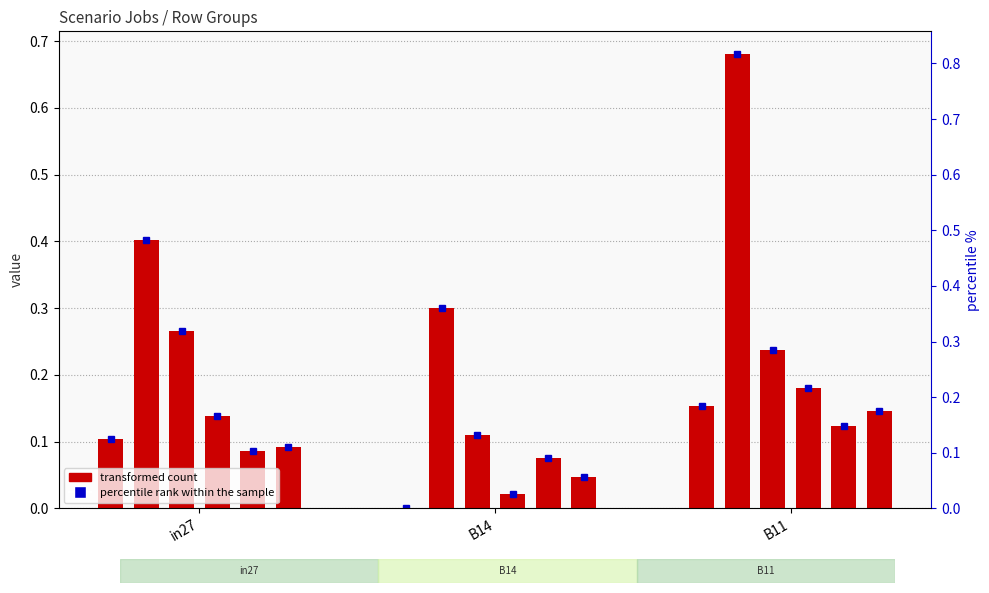

Are the bars horizontal?

No